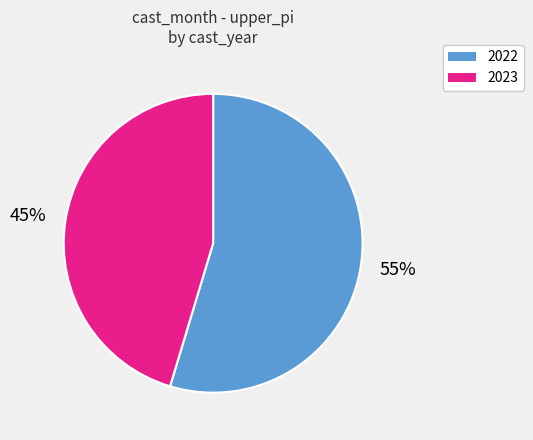

Is there any slice that represents more than half of the pie?

Yes